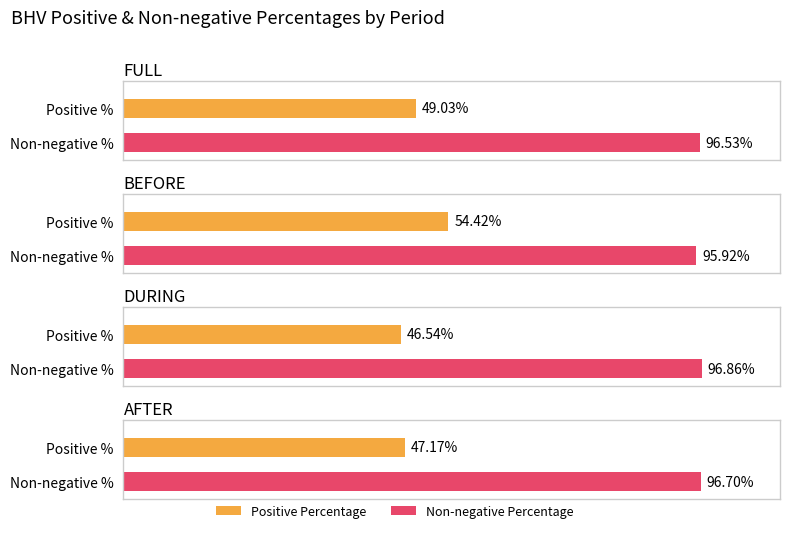

List the labels in order of FULL value, largest first.

Non-negative Percentage, Positive Percentage